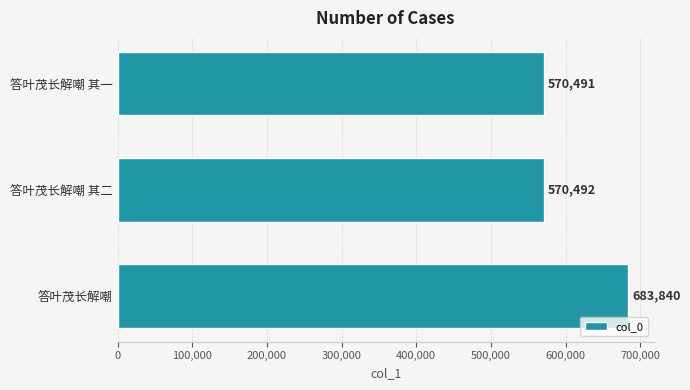

List the labels in order of value, largest first.

答叶茂长解嘲, 答叶茂长解嘲 其二, 答叶茂长解嘲 其一